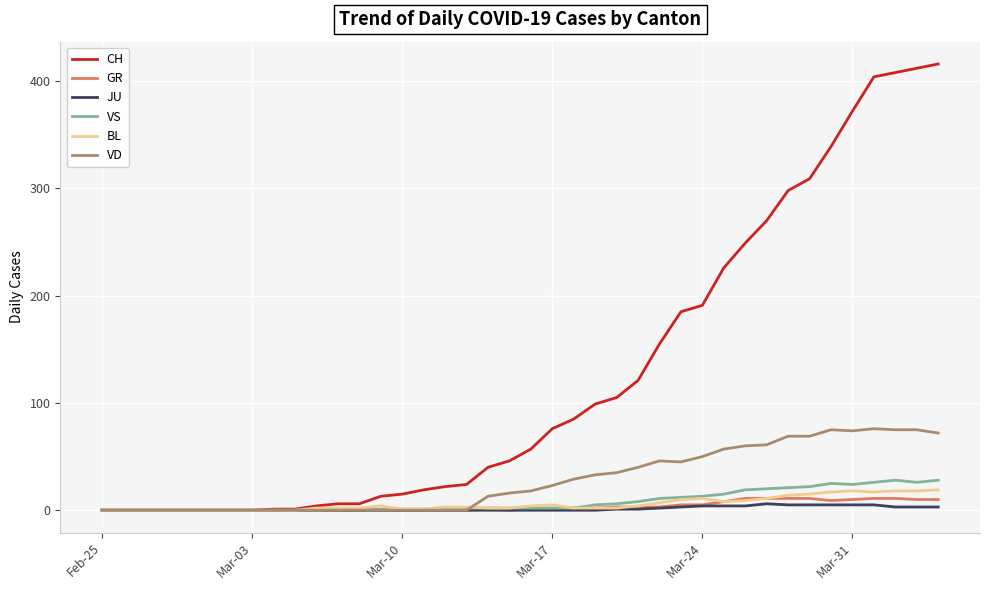

What is the difference between the second highest and second lowest values in the VD series?

75